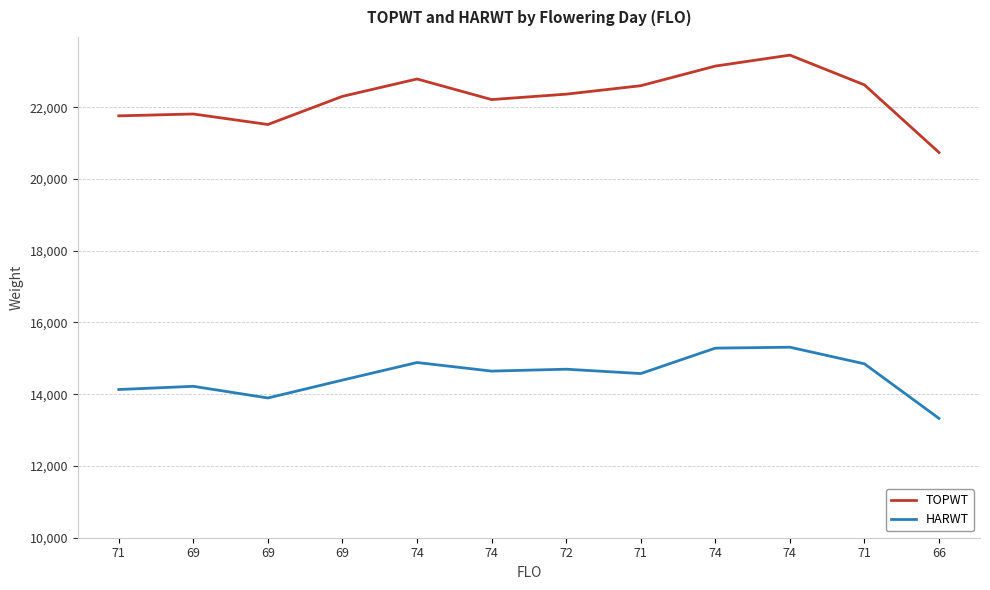

Where is the first local minimum for TOPWT?

69